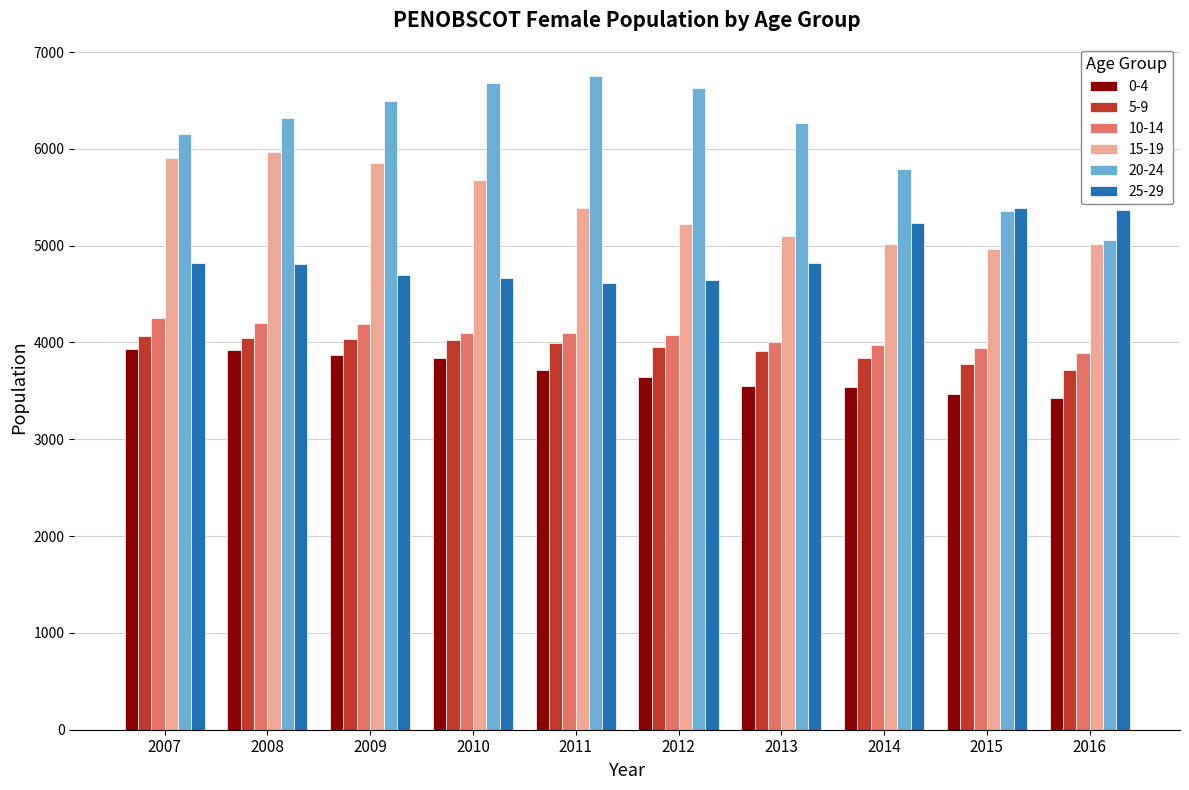

What is the maximum value shown in the chart?

6749